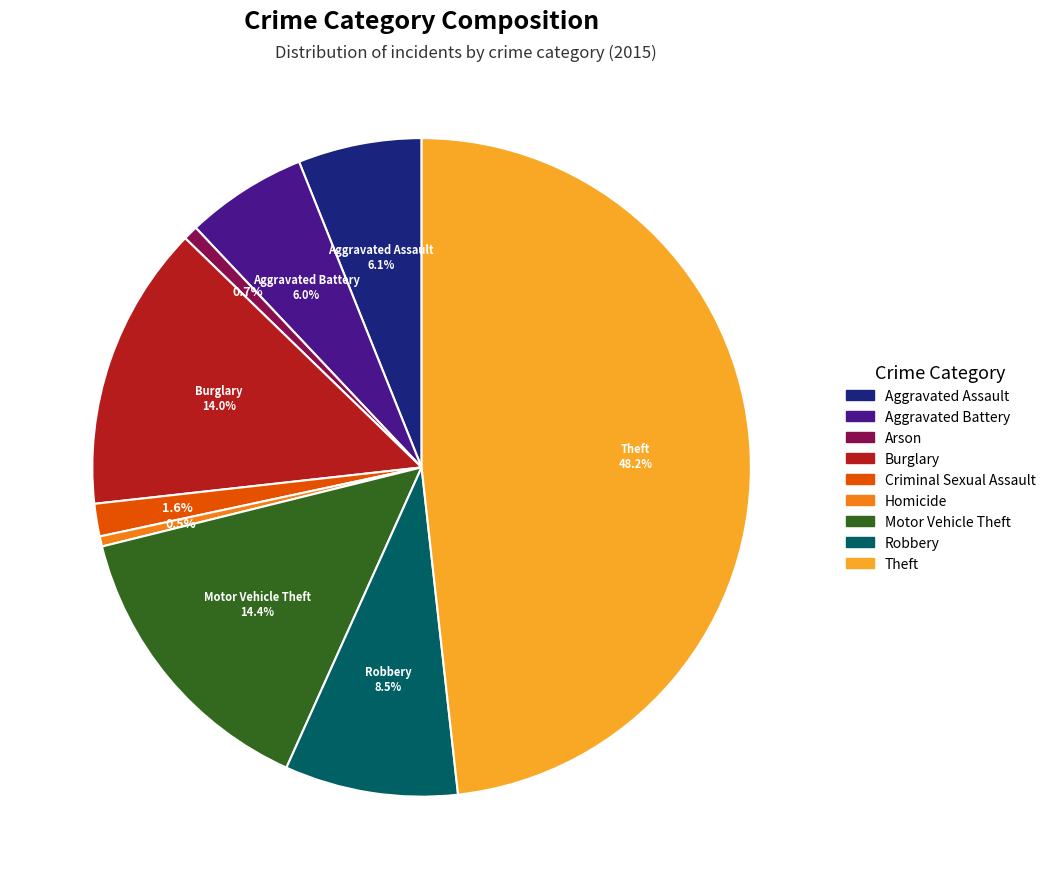

Is the sum of Motor Vehicle Theft and Aggravated Assault greater than half?

No